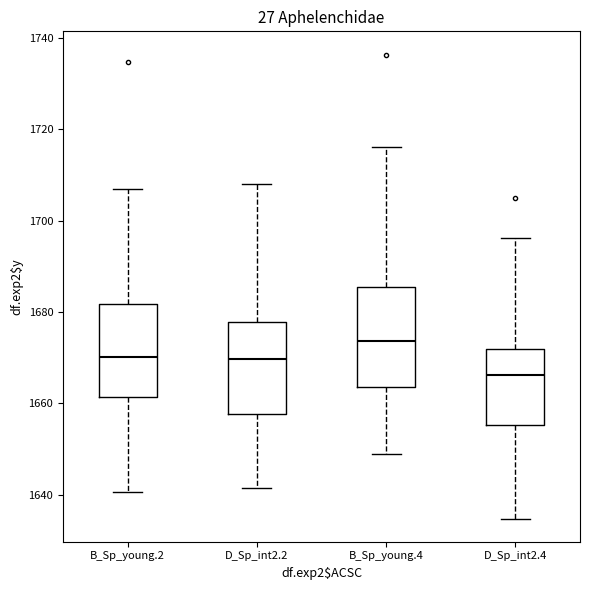

Where does the lower whisker of the box for B_Sp_young.2 end on the y-axis? The values are not printed on the chart, so give them approximately, as read against the axis.

1640